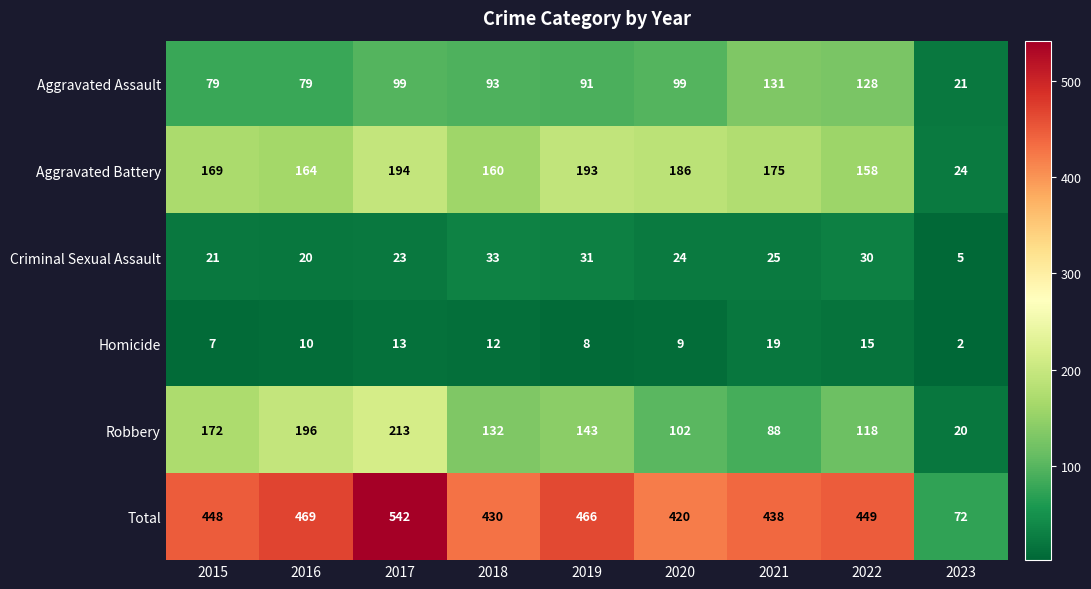

Which category has the highest value across all series?

2017